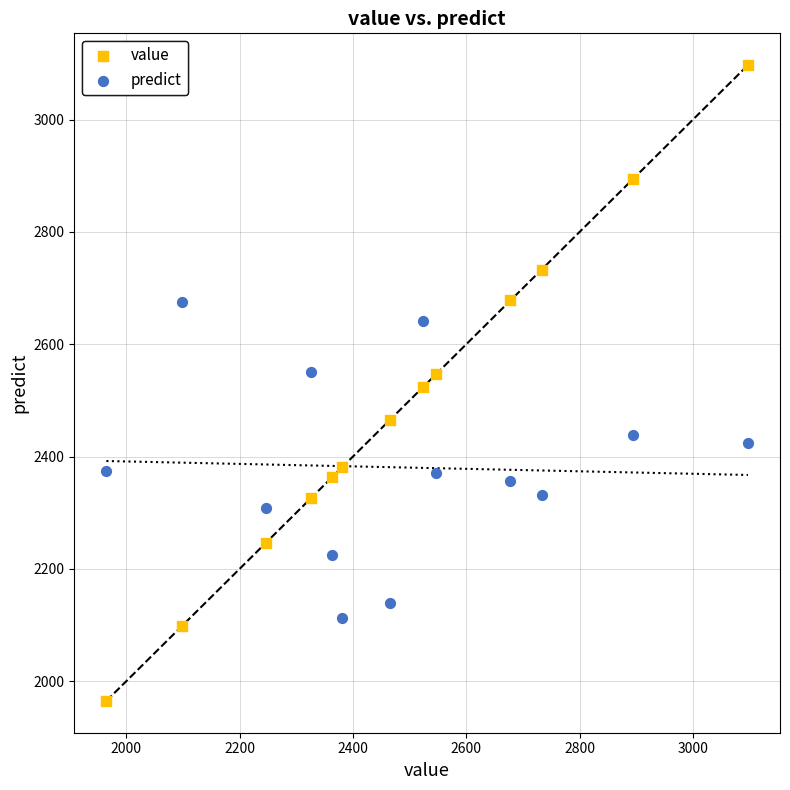

Which series has the largest Y range (max minus min)?

value